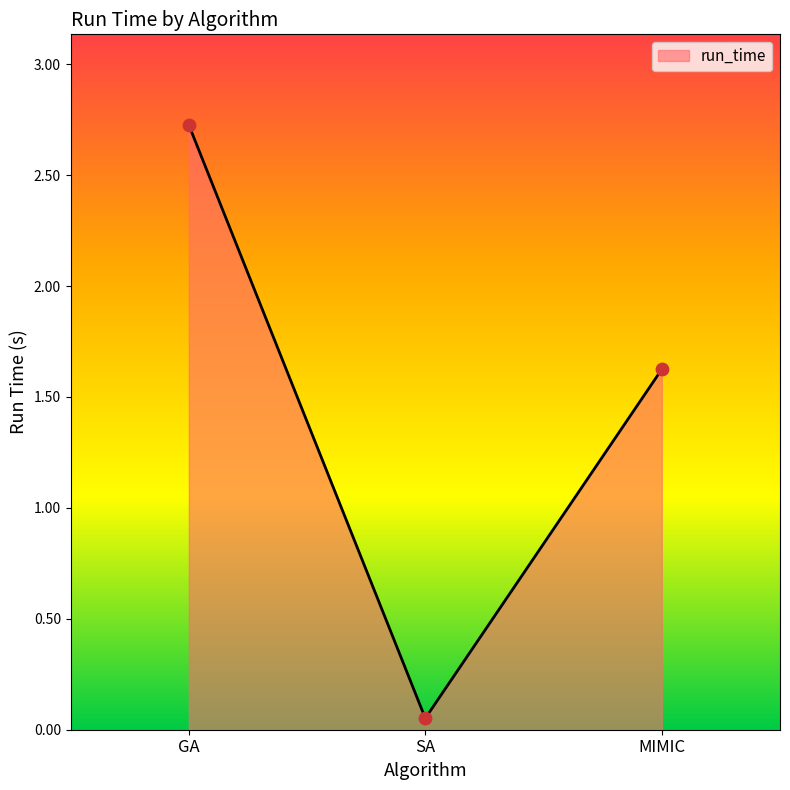

Which has a higher value, GA or MIMIC?

GA